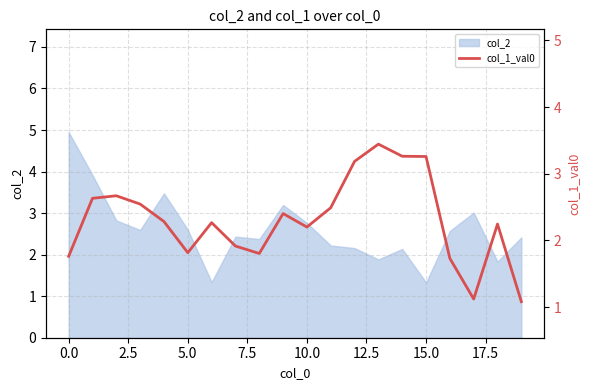

What is the value of the 17th point from the left?

1.7